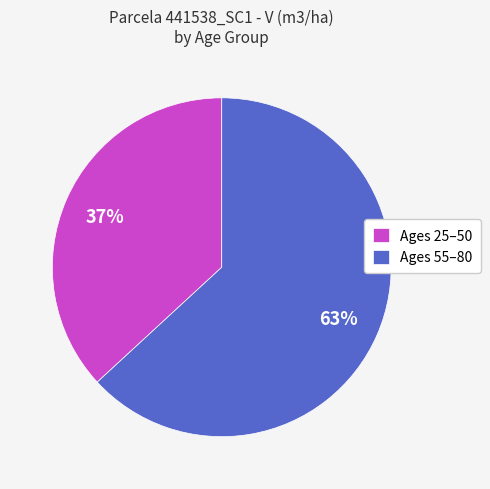

Do Ages 55–80 and Ages 25–50 together represent more than half of the pie?

Yes